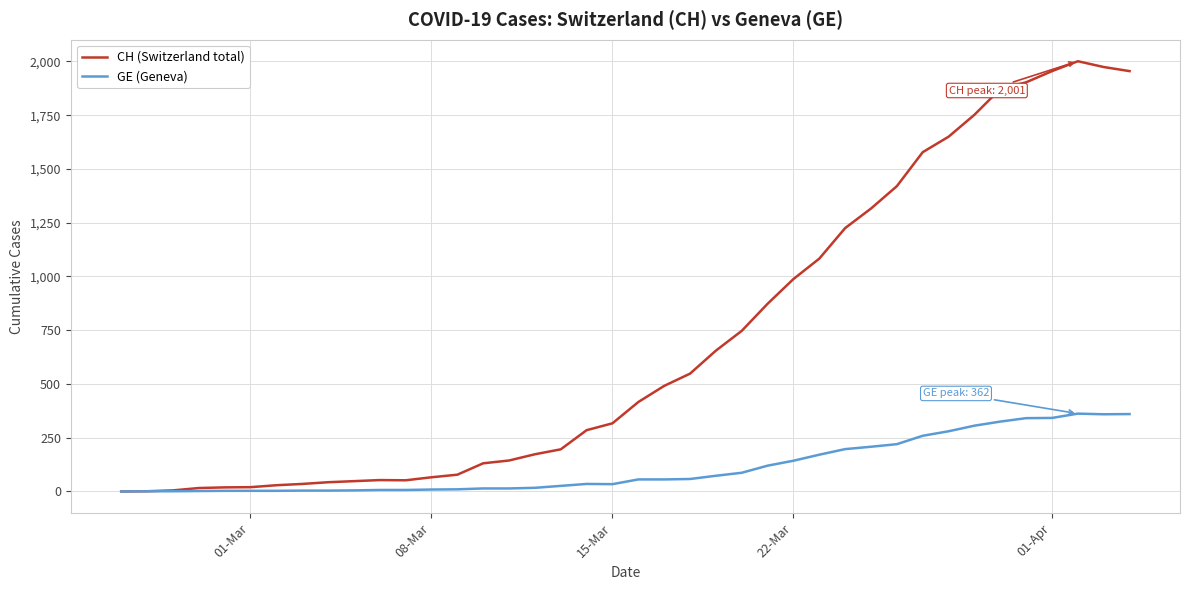

List the series in order of their overall mean, lowest first.

GE (Geneva), CH (Switzerland total)